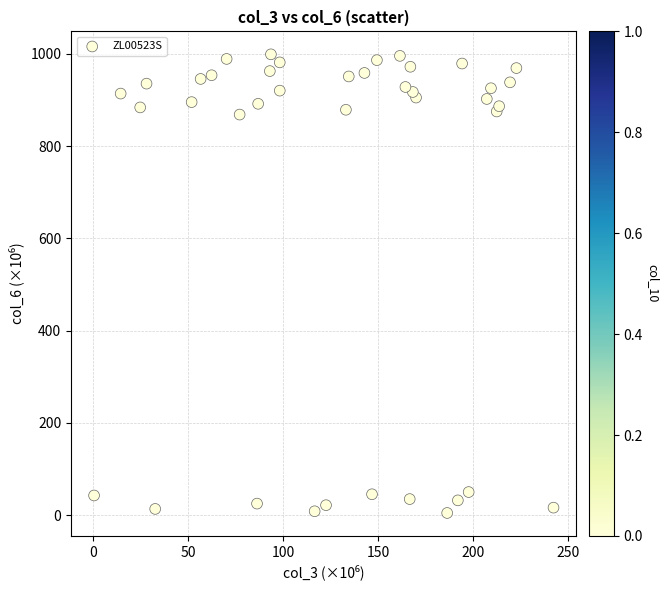

What is the range of Y values (max minus min)?

993.9